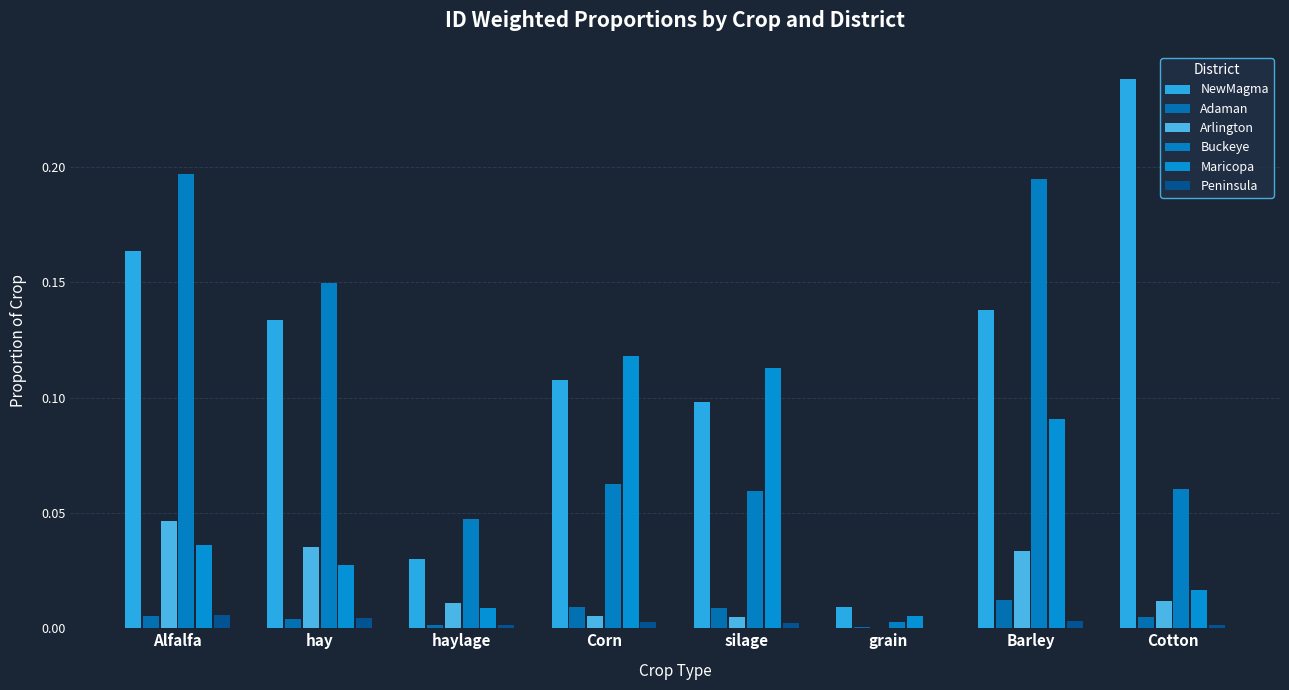

At how many categories does at least one series exceed 0?

8